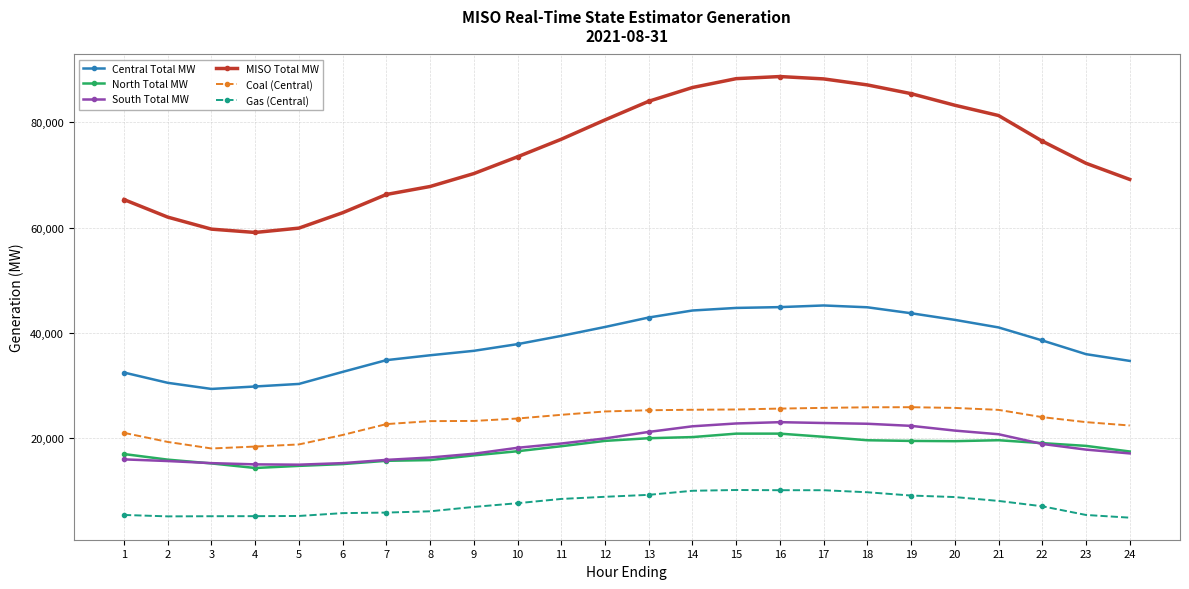

The value of Coal (Central) at 22 is 9584.3. True or false?

False